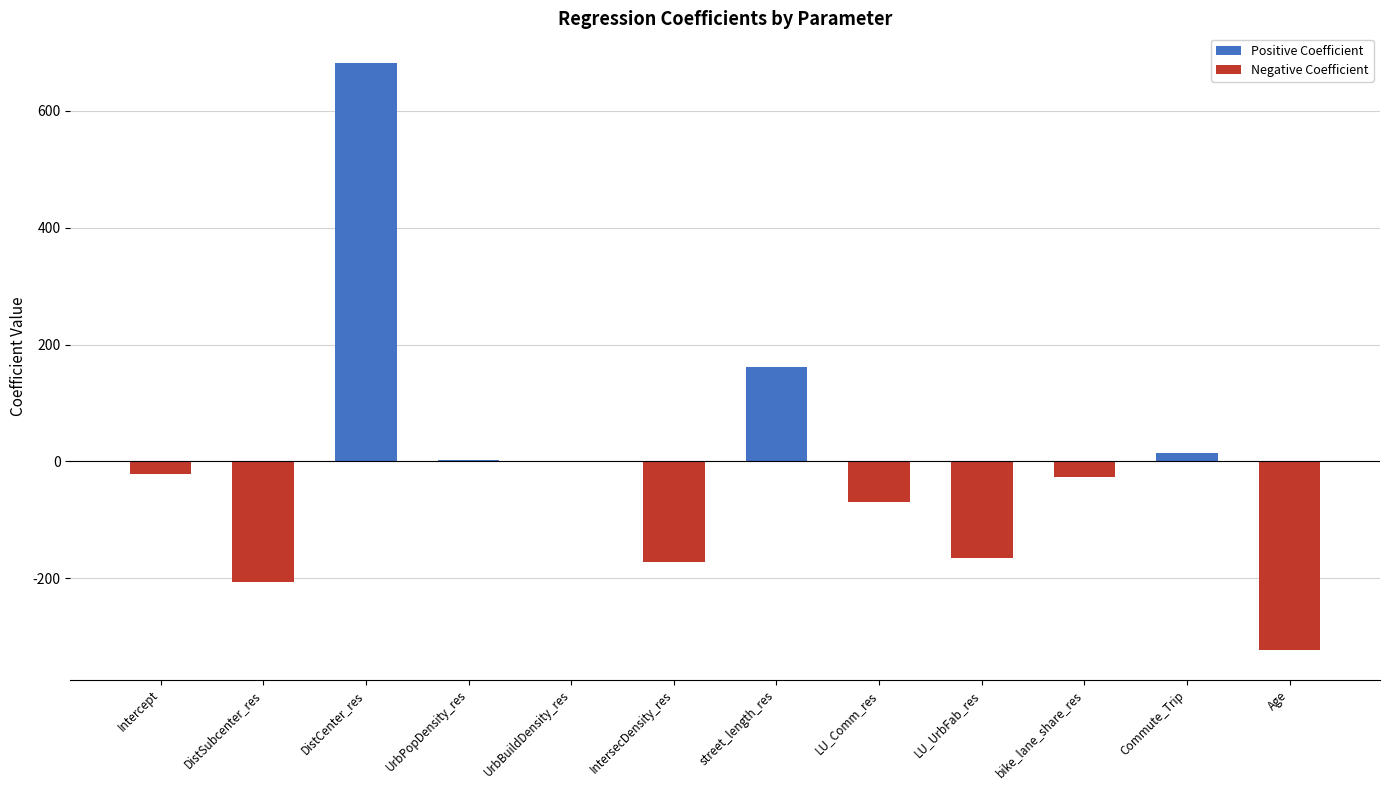

True or false: Negative Coefficient has a value of -6.9 at Intercept.

False